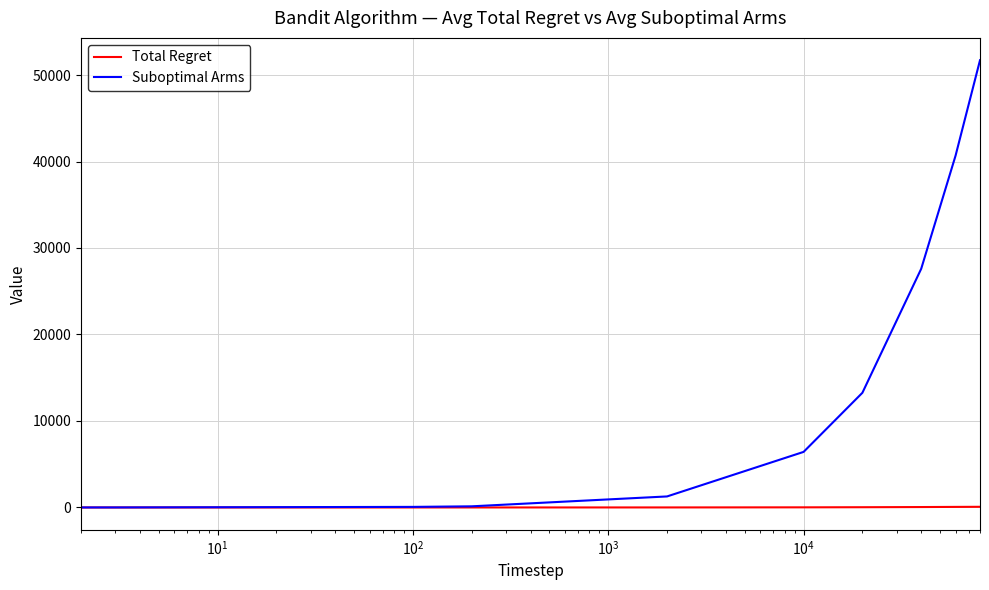

Rank the series by their maximum value, from lowest to highest.

Total Regret, Suboptimal Arms